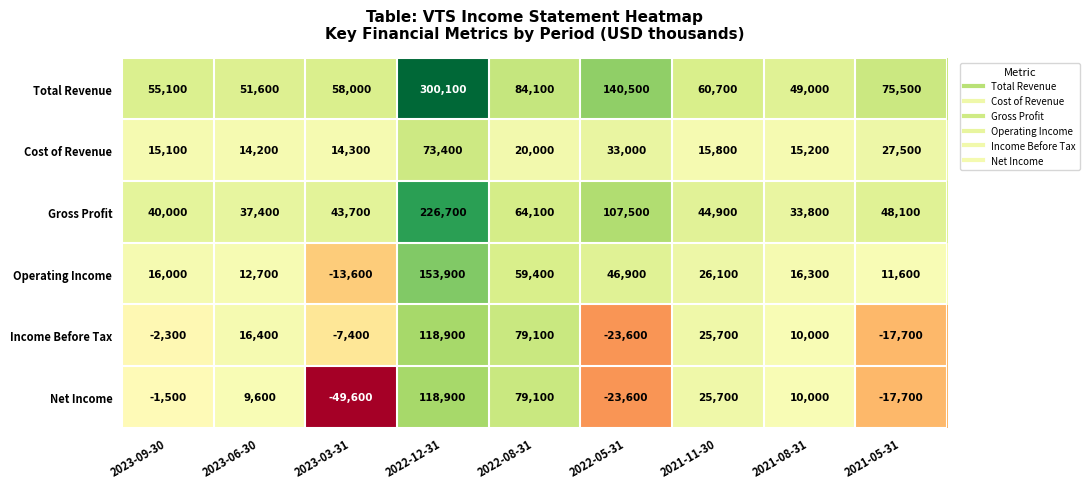

At which category does the chart reach its peak across all series?

2022-12-31